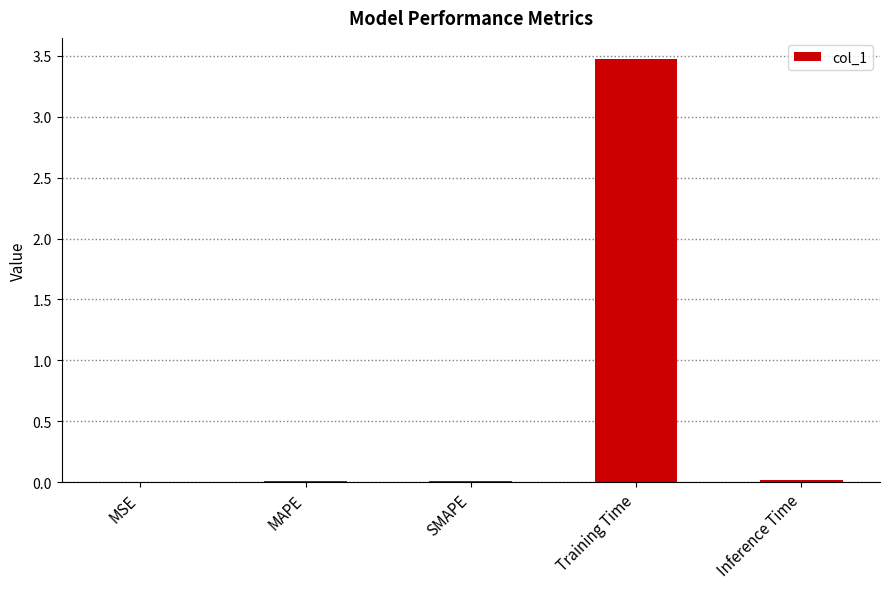

Between Training Time and Inference Time, which is larger?

Training Time